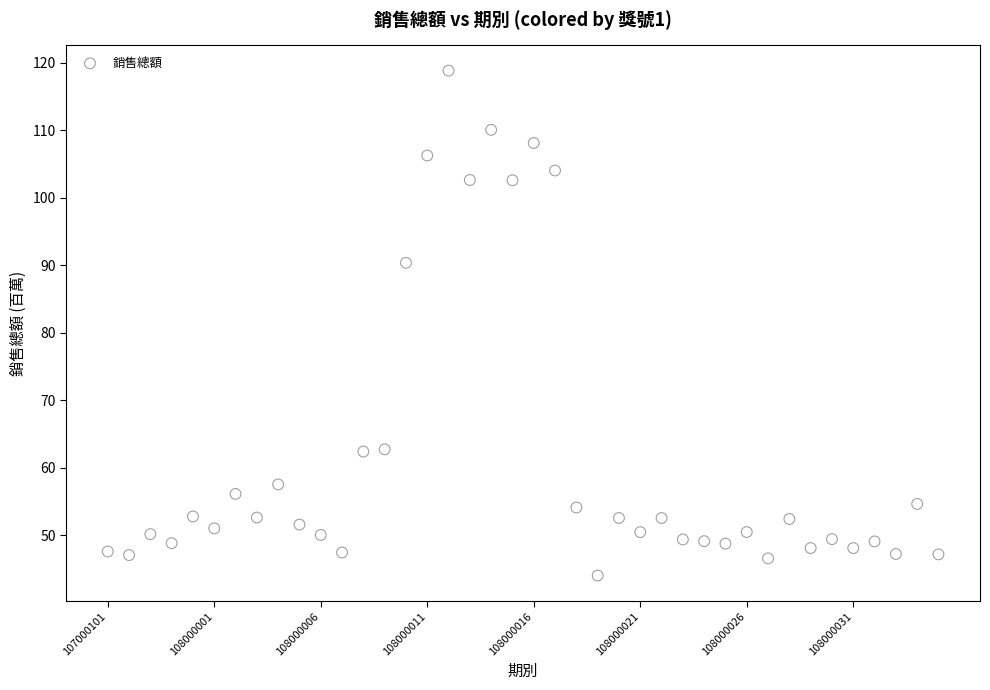

What Y value in the scatter plot is closest to 81?

90.3